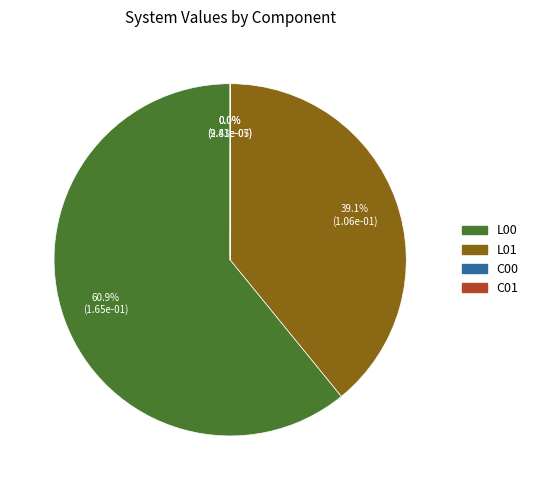

Which category has the biggest portion of the pie?

L00